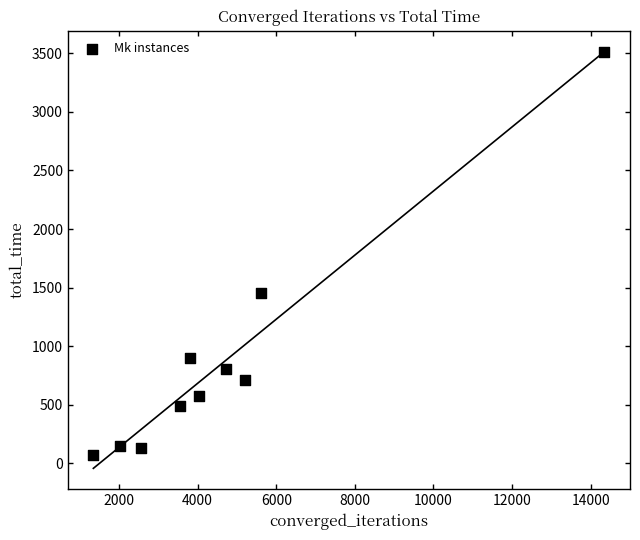

What is the range of Y values (max minus min)?

3445.6